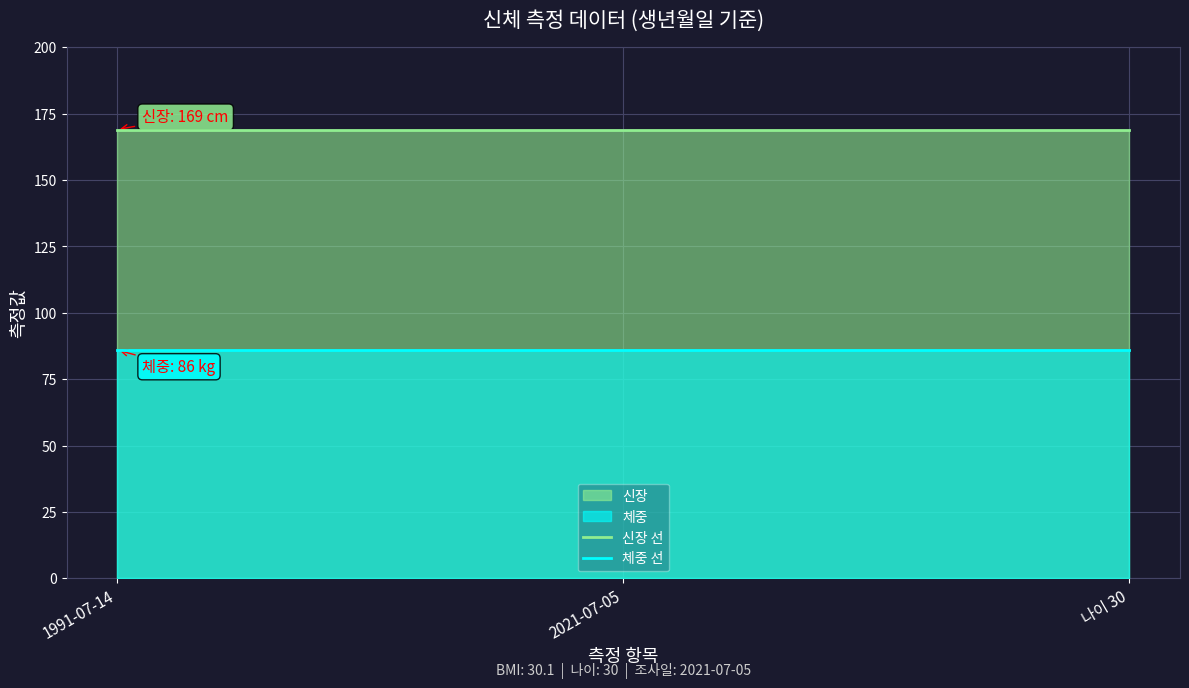

Reading right to left, transcribe all the data shown in this chart.

신장 선: 169	169	169
체중 선: 86	86	86